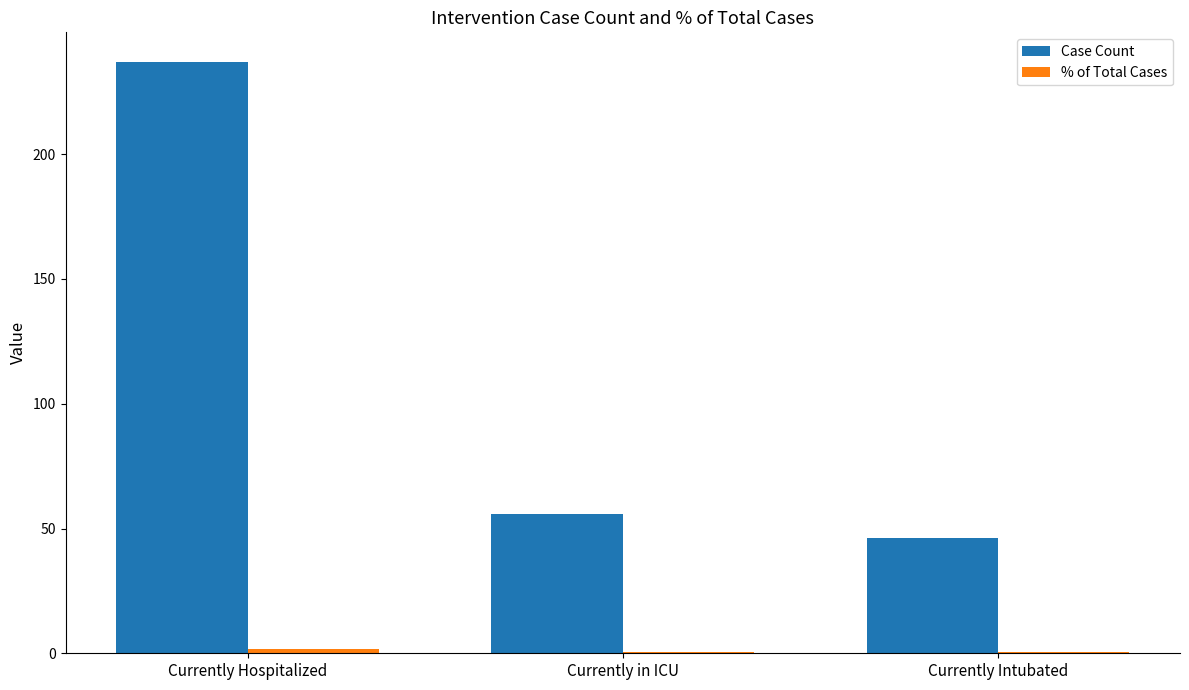

Between Currently Hospitalized and Currently Intubated, which series saw the biggest shift?

Case Count